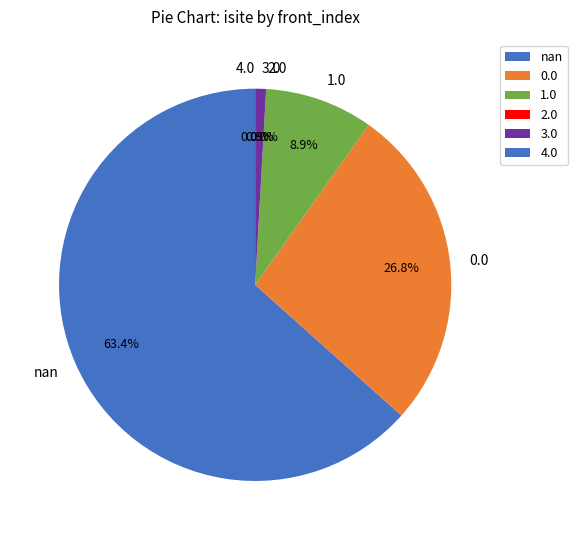

Is 0 the majority of the pie?

No